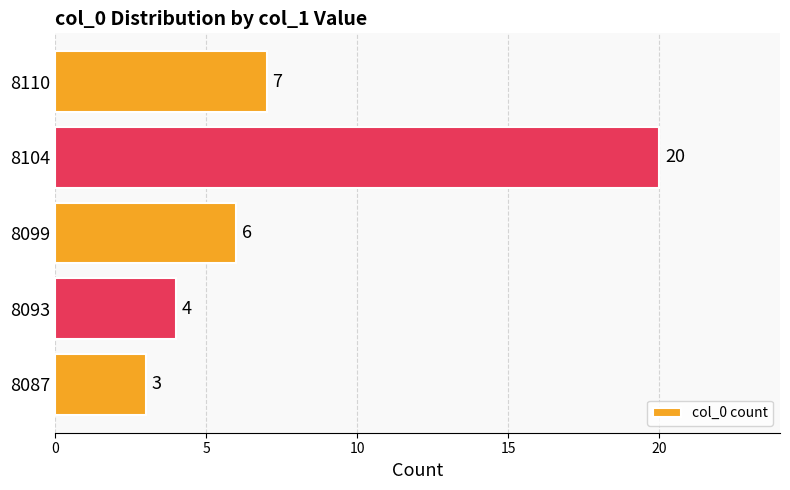

Does the chart contain any negative values?

No